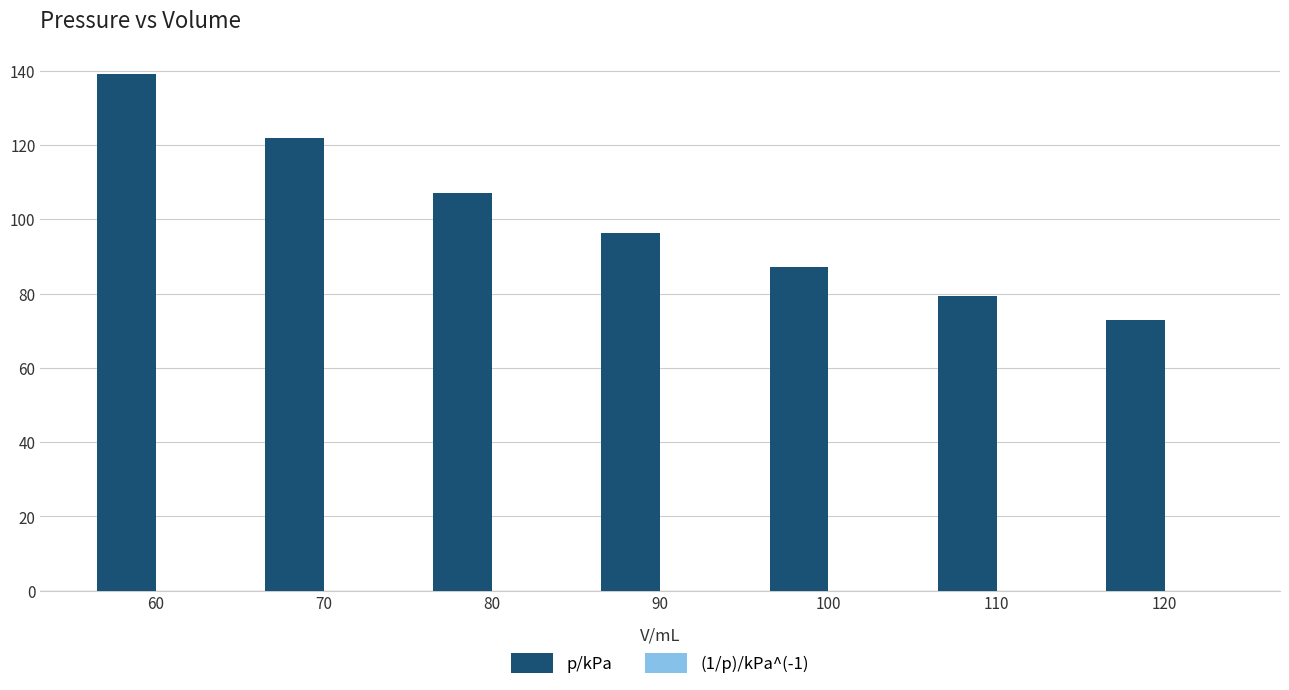

The value of p/kPa at 110 is 137.4. True or false?

False